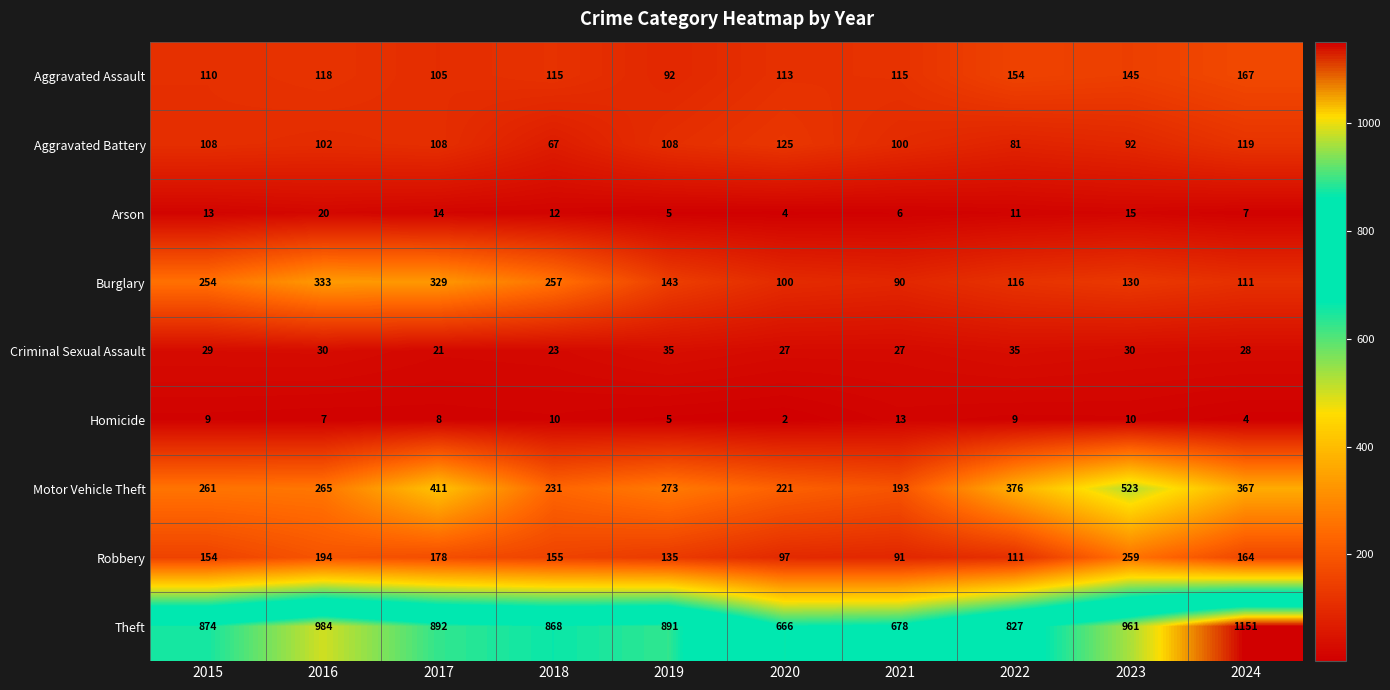

Which series has the largest range (max minus min)?

Theft